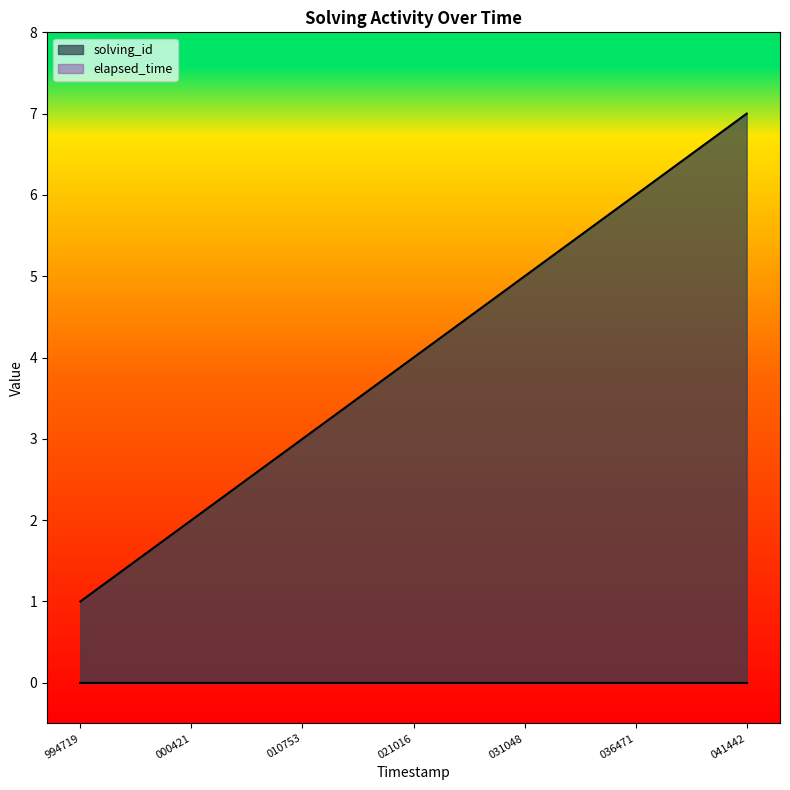

How many values are below 4?

3